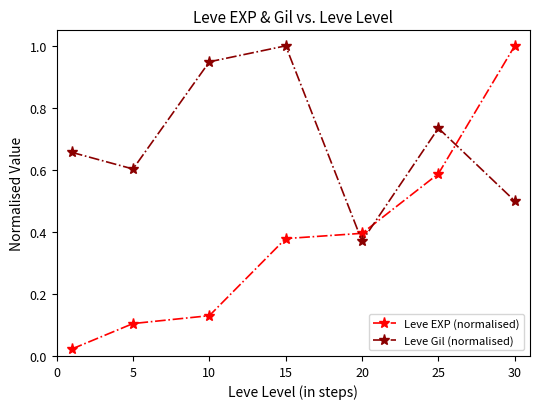

What is the maximum value shown in the chart?

1.0